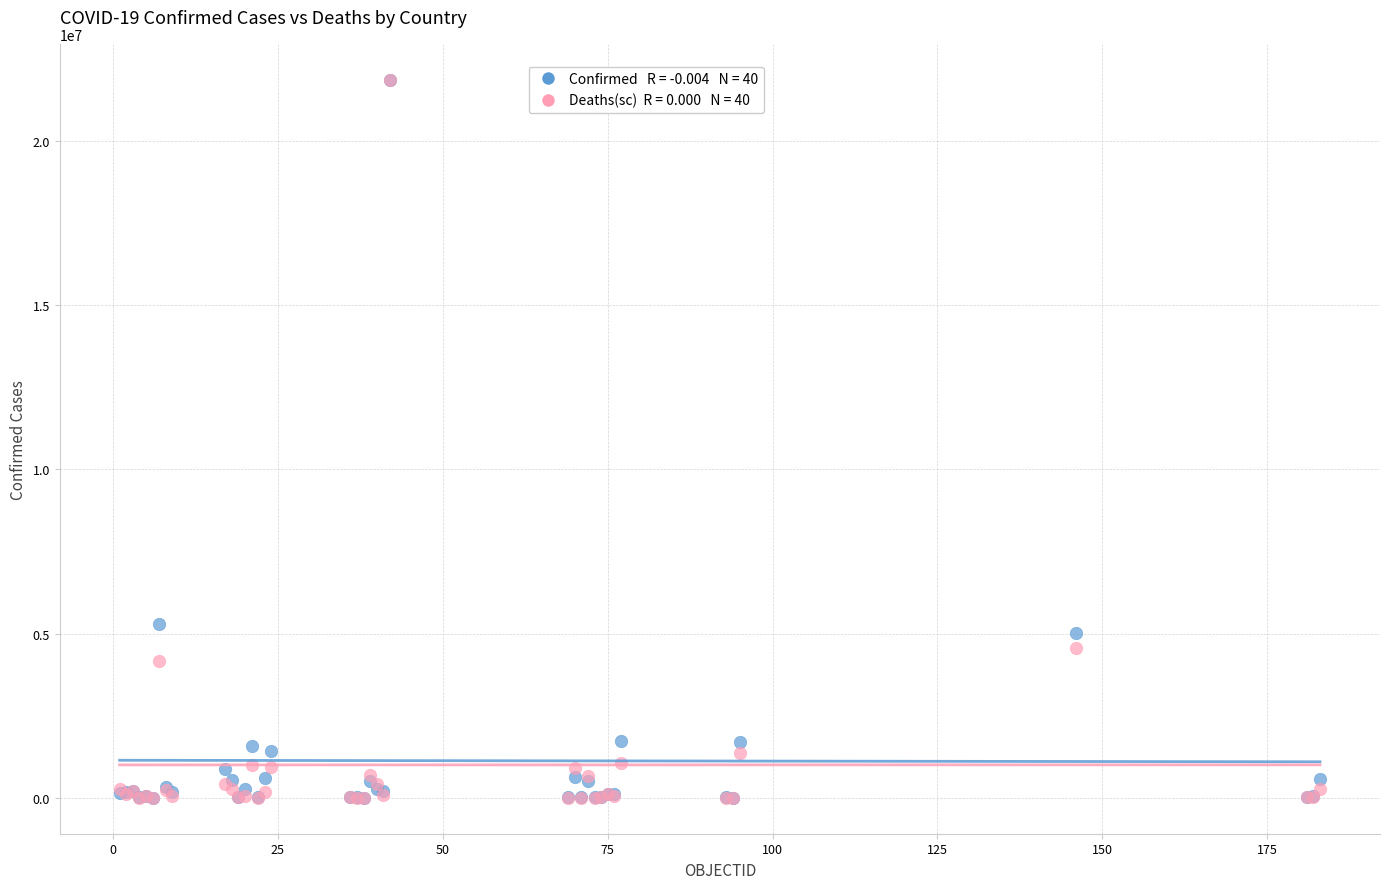

Across all series, what Y value is closest to 10931282?

5295260.0